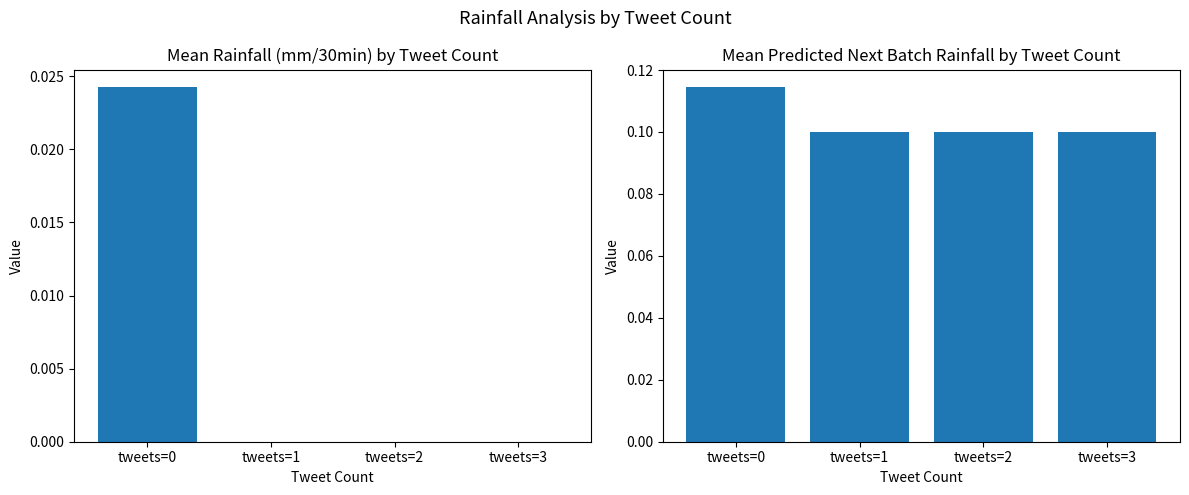

Count the number of categories in the chart.

4